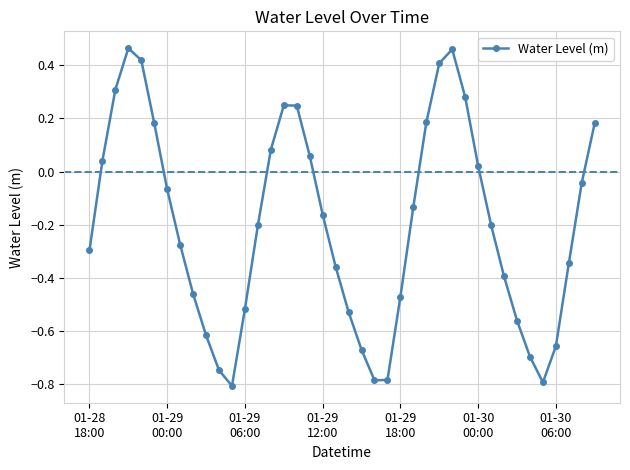

How many points are higher than both their immediate neighbors (excluding endpoints)?

3